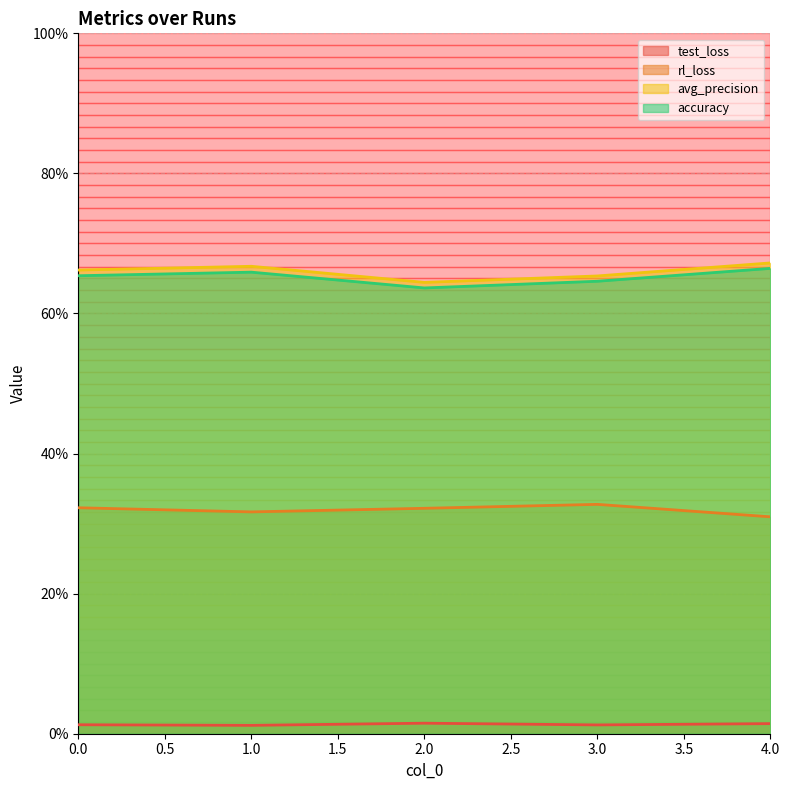

At which label is rl_loss closest to 0?

4